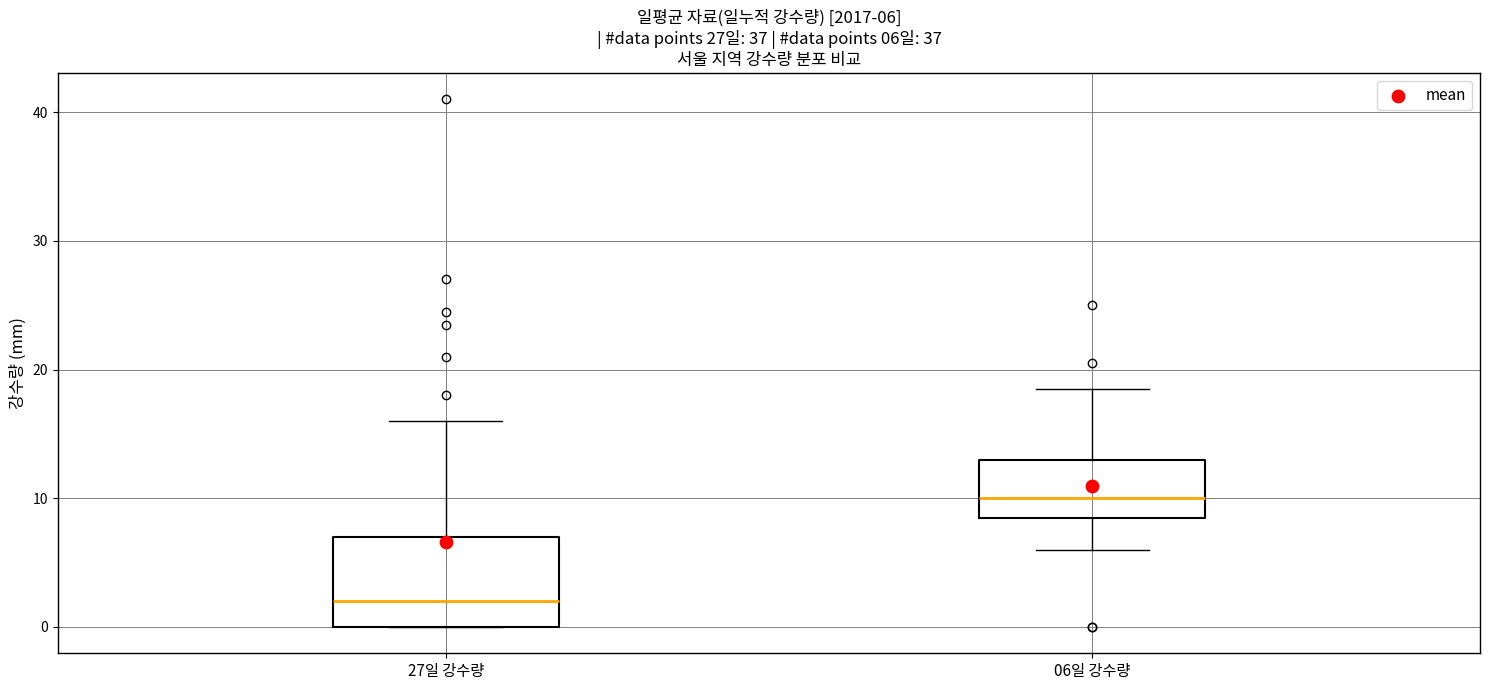

Which box has the lowest median line?

27일 강수량